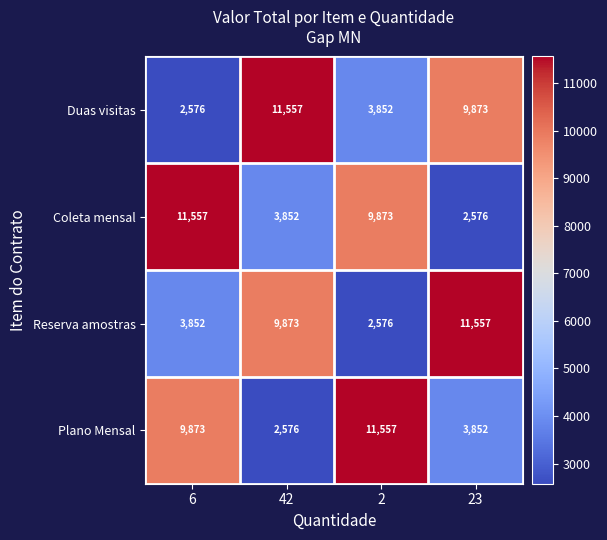

At how many categories does at least one series exceed 10909?

4